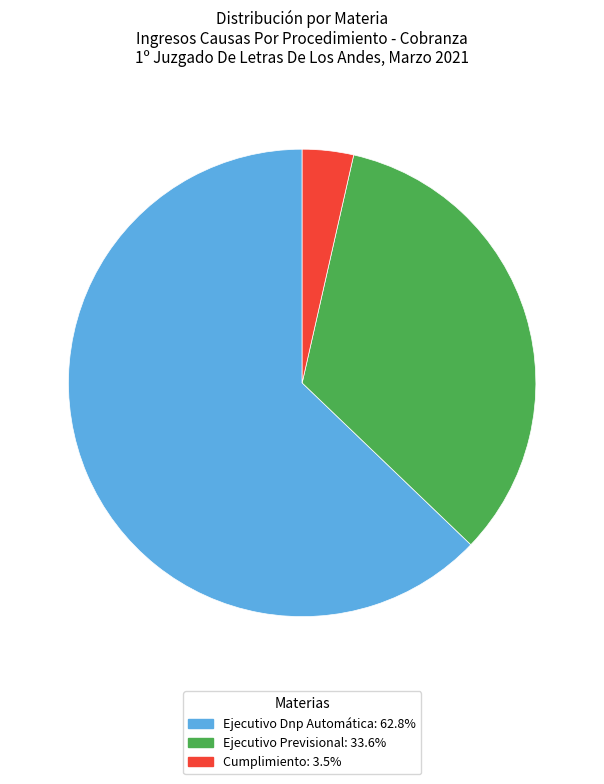

Which slice is the smallest?

Cumplimiento